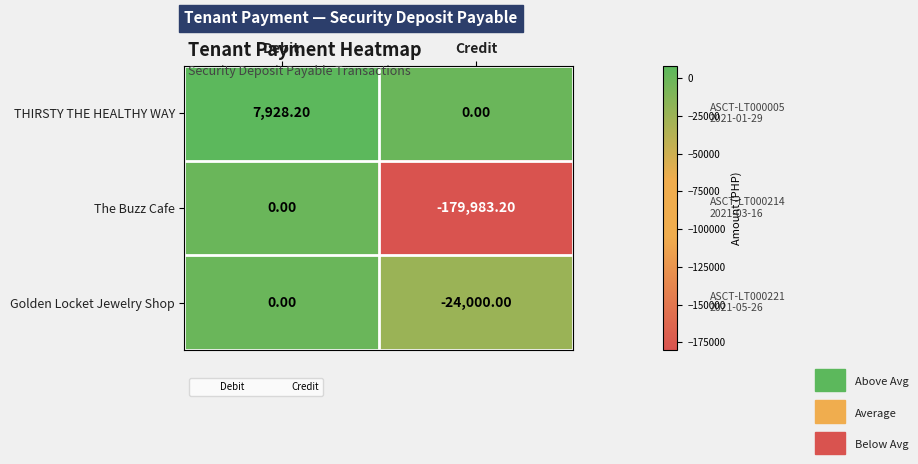

At which label does THIRSTY THE HEALTHY WAY first exceed 7928?

Debit